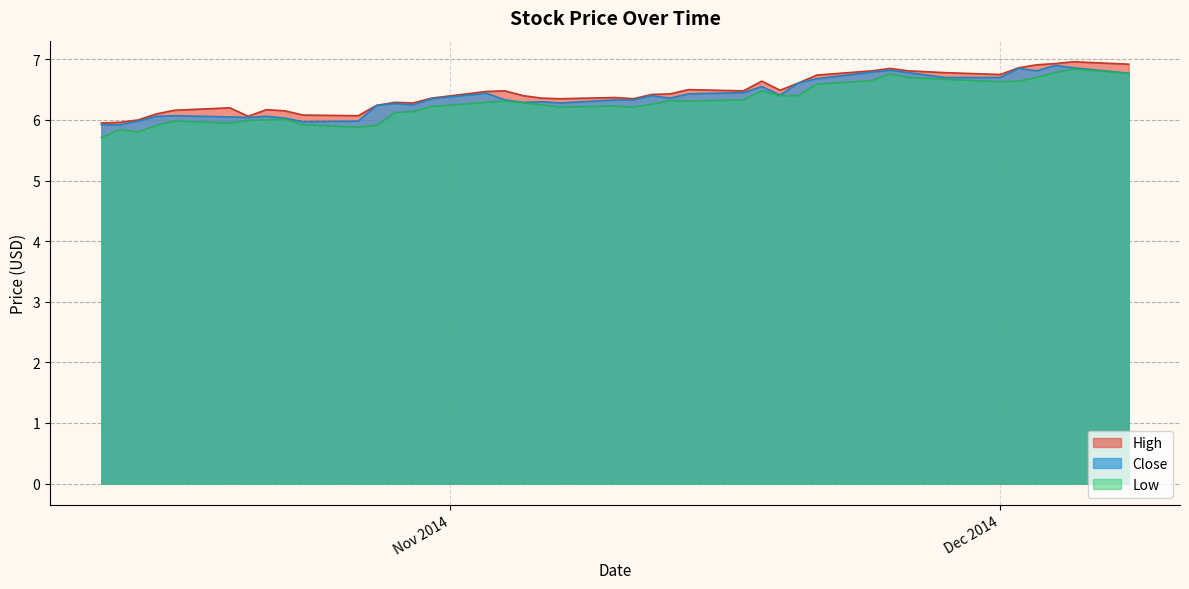

The value of High at 35 is 9.6. True or false?

False